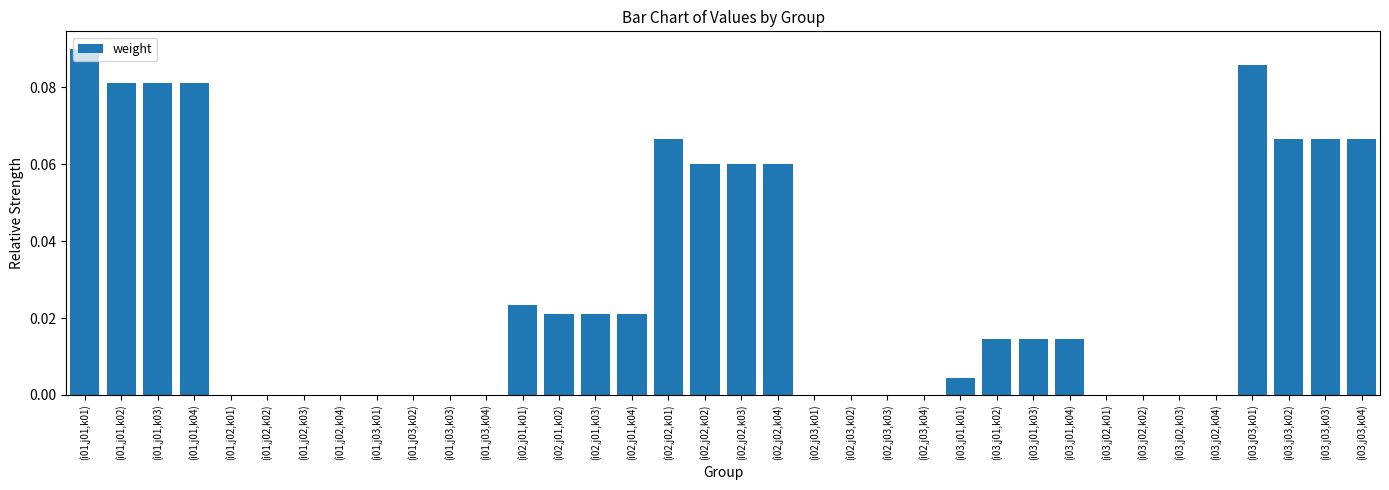

What is the sum of all values?

1.0